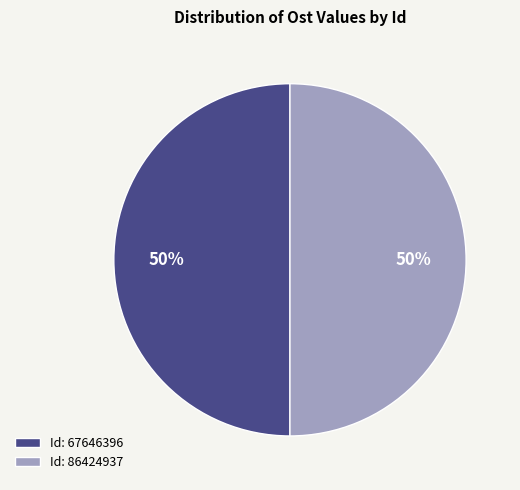

To the nearest percent, what is the average slice percentage?

50%